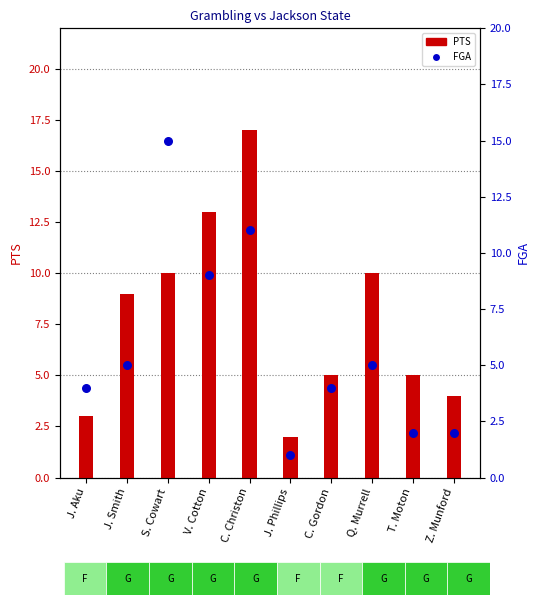

At how many categories does at least one series exceed 15?

1